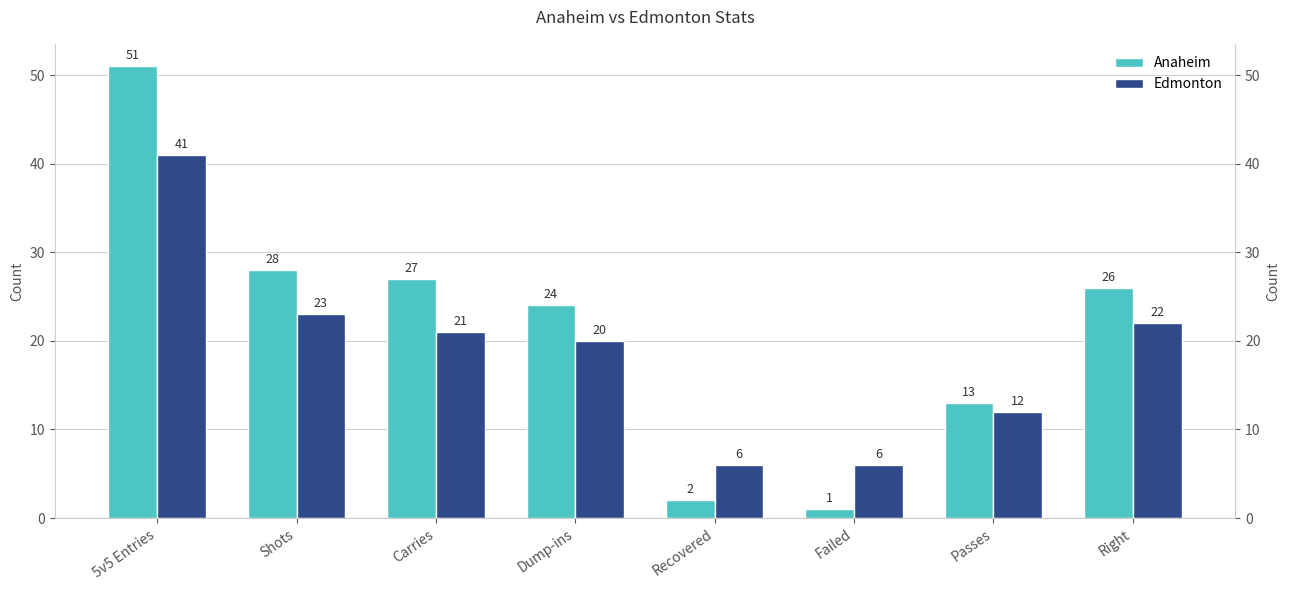

What is the highest value of the Anaheim series?

51